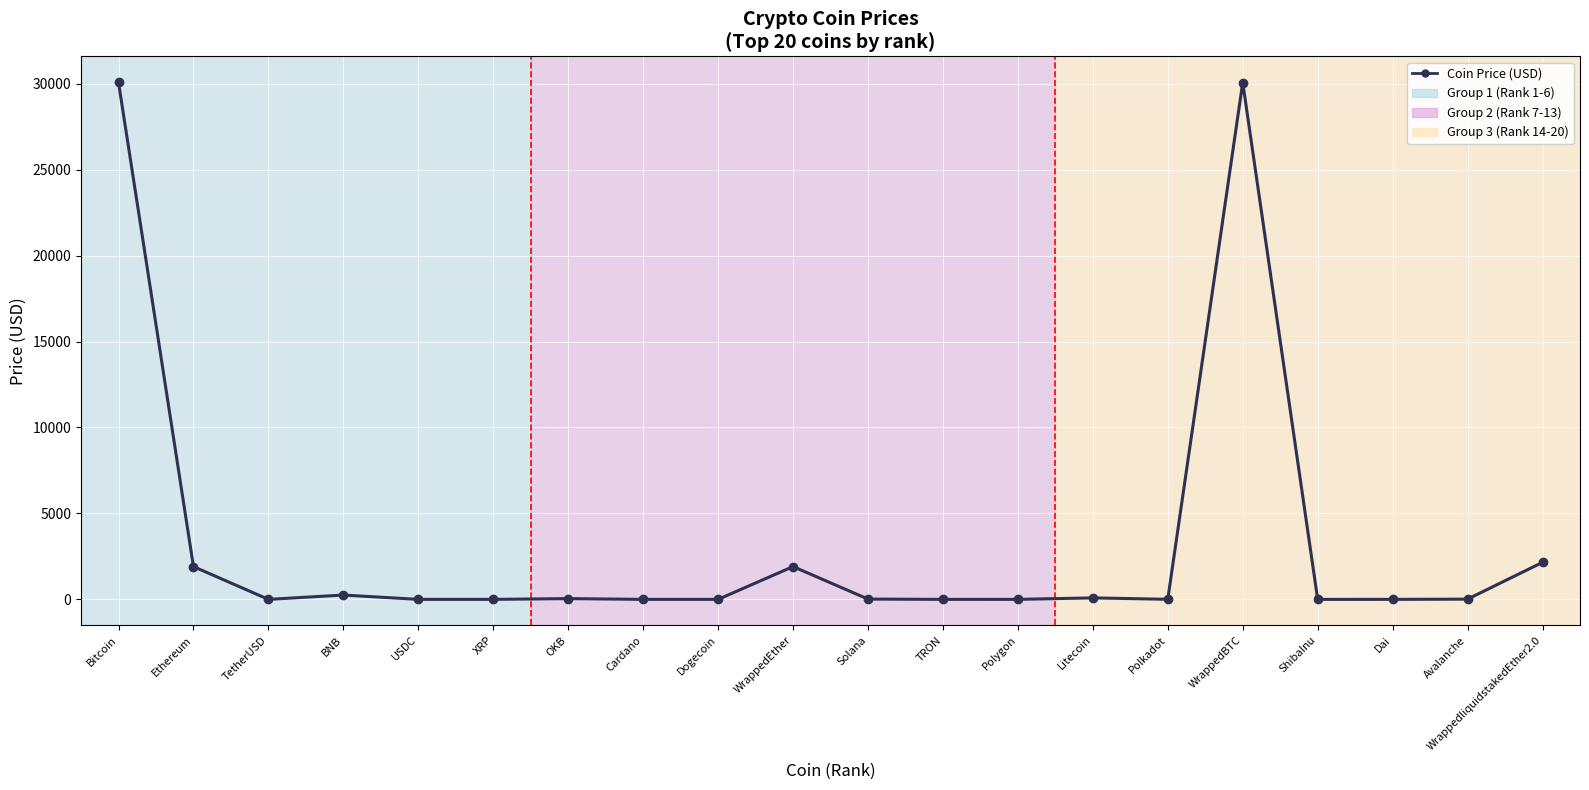

What is the change in value from Bitcoin to Polkadot?

-30074.2